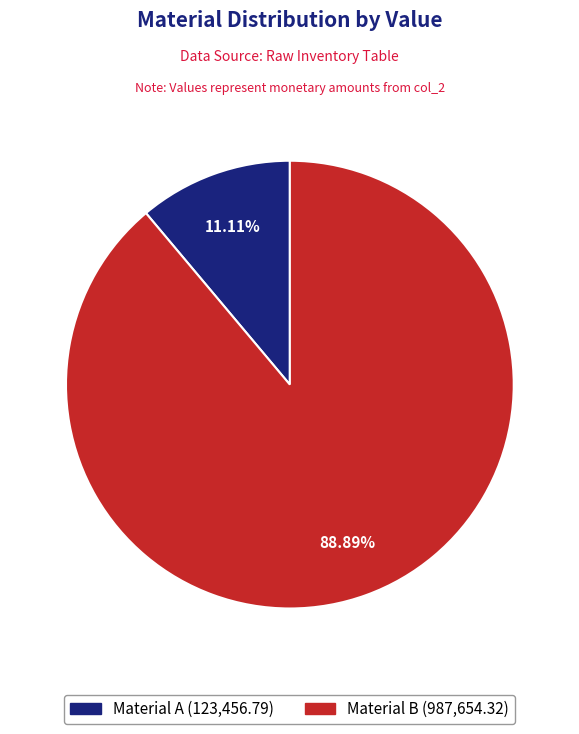

Which category accounts for the majority?

Material B